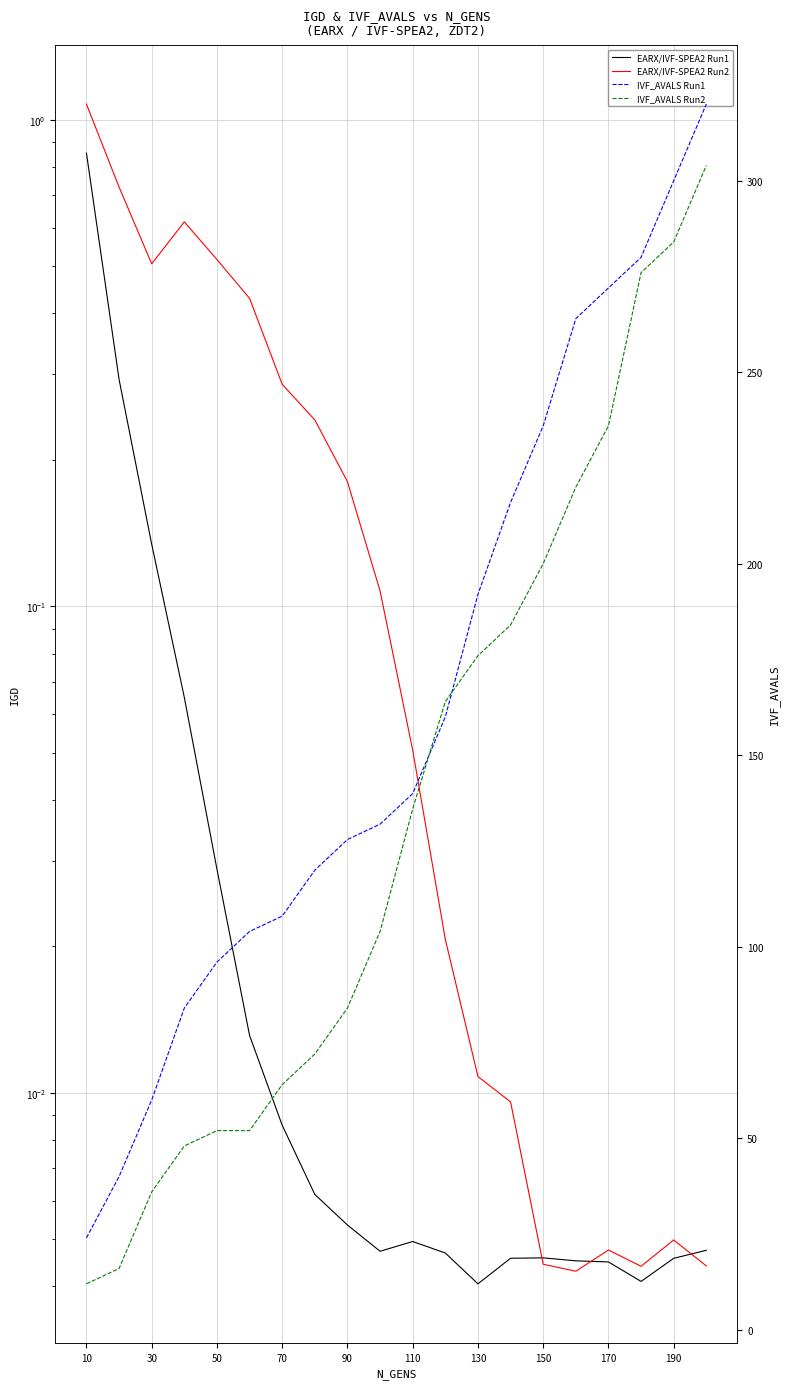

True or false: IVF_AVALS Run1 and EARX/IVF-SPEA2 Run2 cross at least once.

False